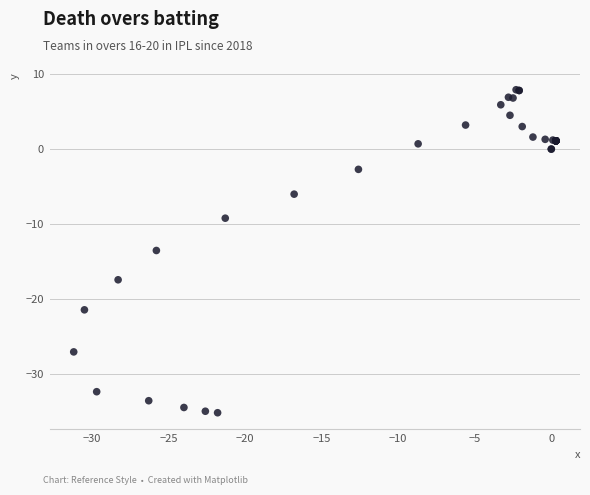

What Y value in the scatter plot is closest to -13?

-13.5